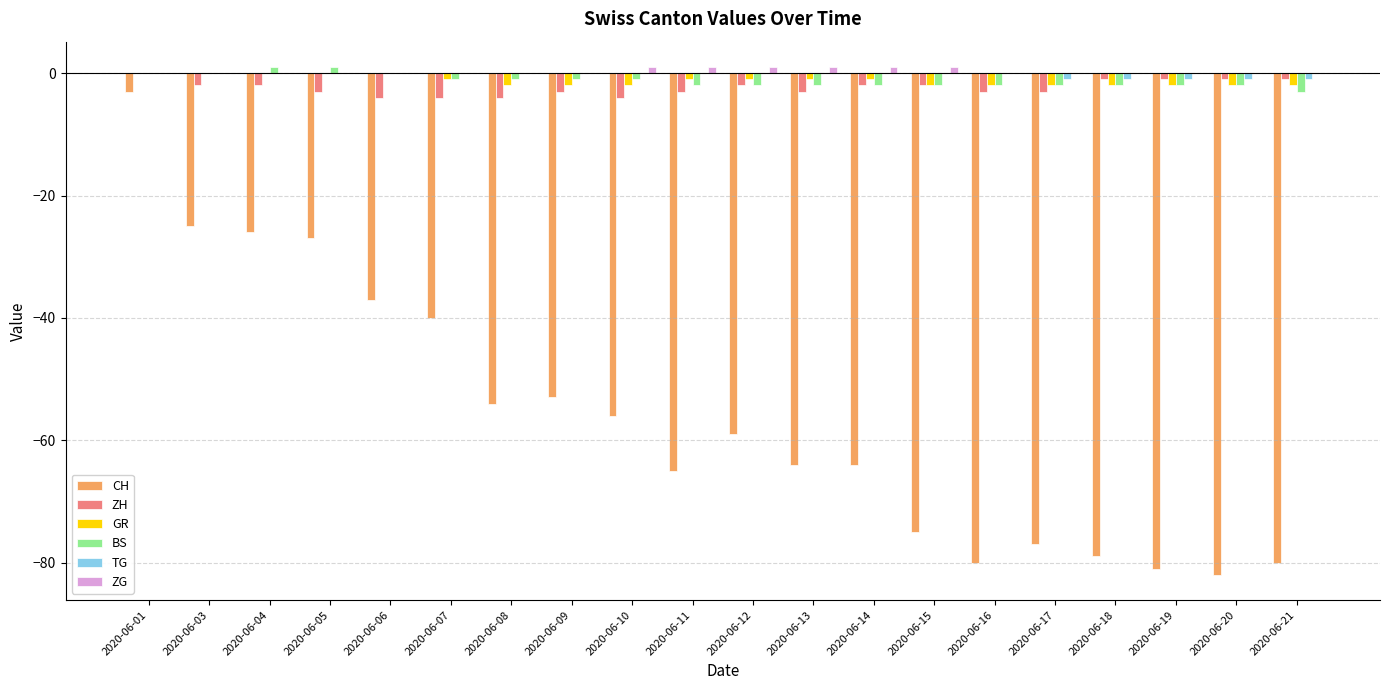

True or false: BS has a value of -2 at 2020-06-18.

True